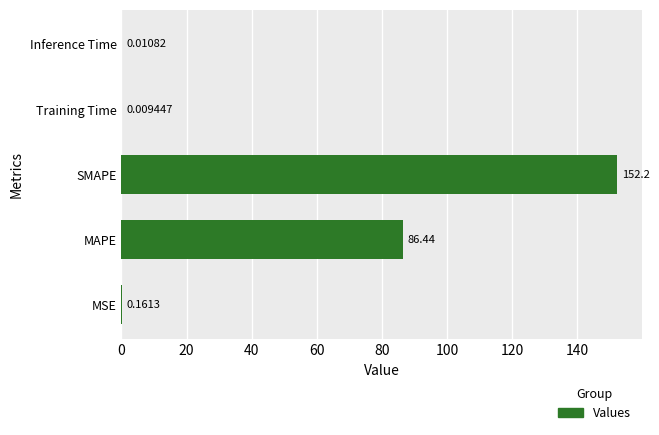

What is the sum of the values at Inference Time and SMAPE?

152.2